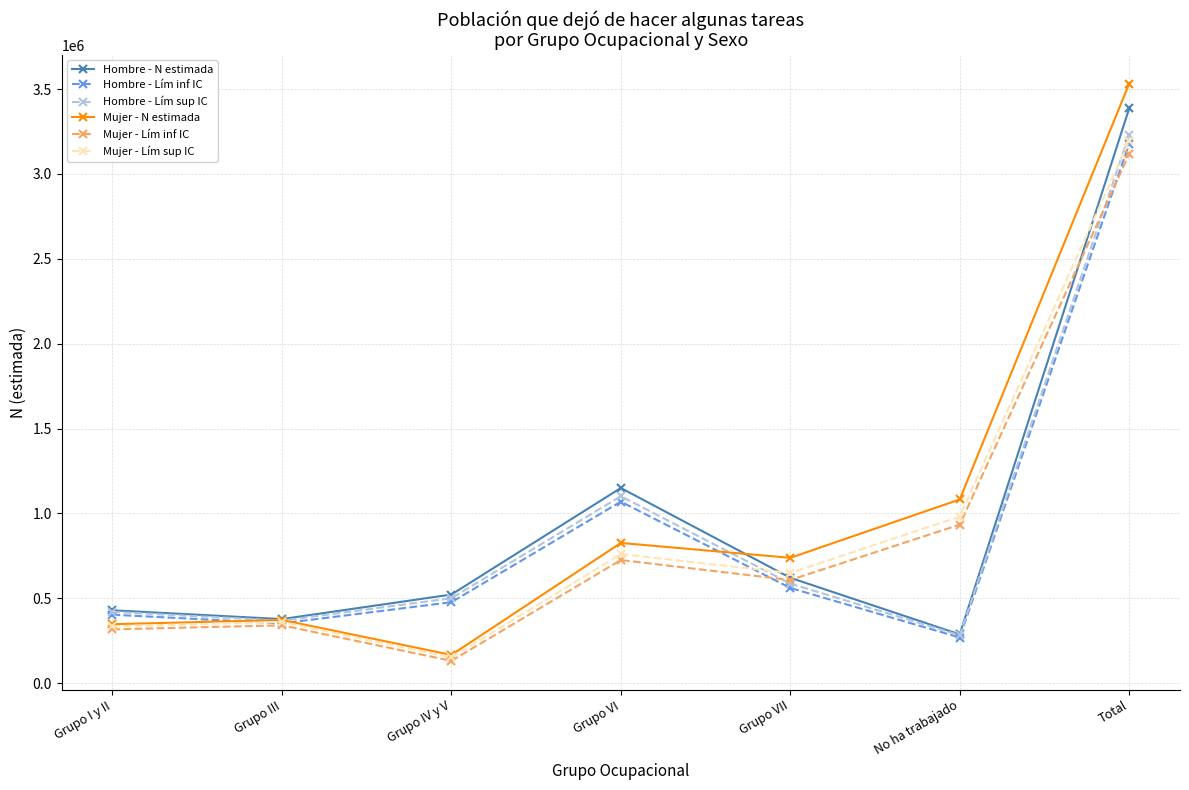

The value of Mujer - Lím sup IC at Grupo VI is 760196. True or false?

True